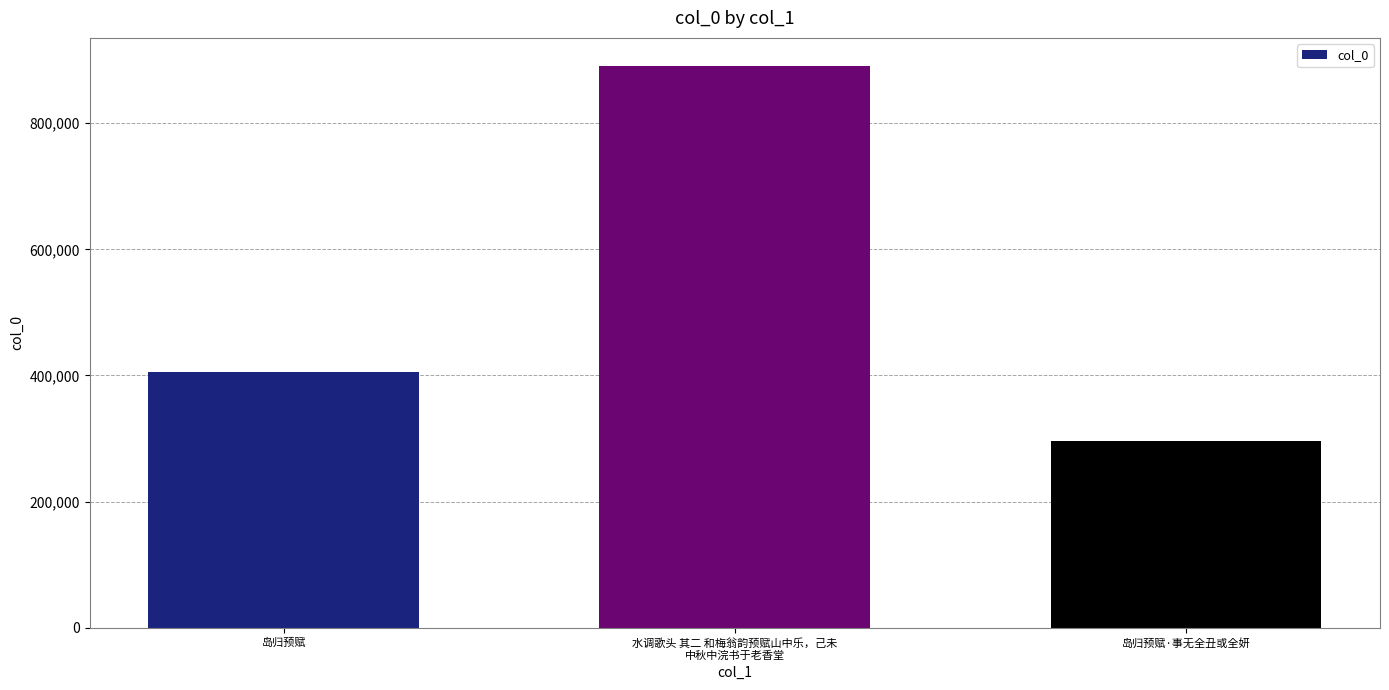

Which label corresponds to the smallest value in the chart?

岛归预赋·事无全丑或全妍